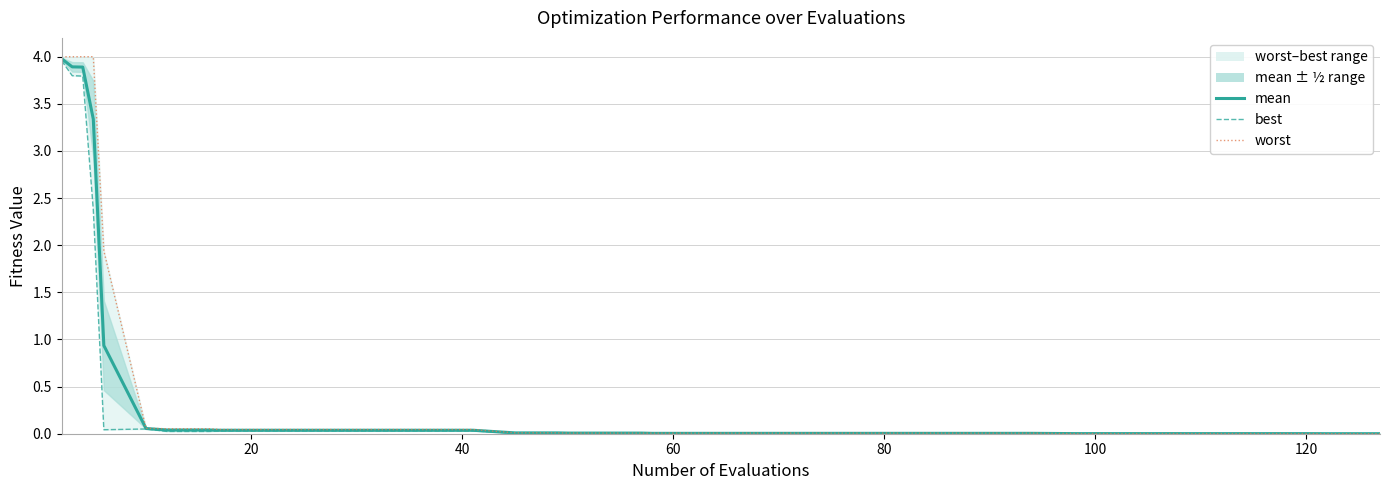

What is the highest value of the worst series?

4.0